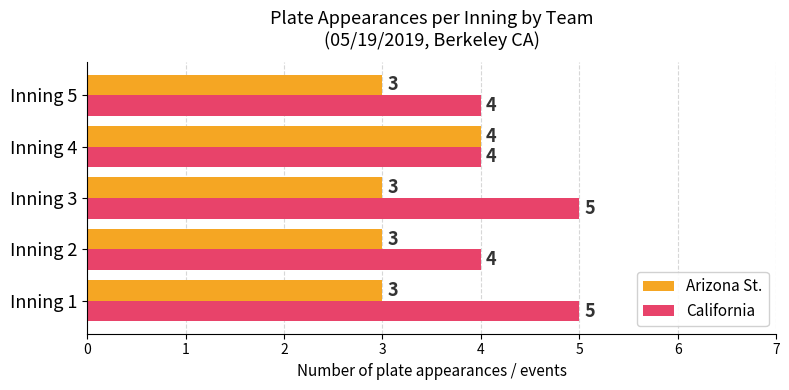

What is the sum of all California values?

22